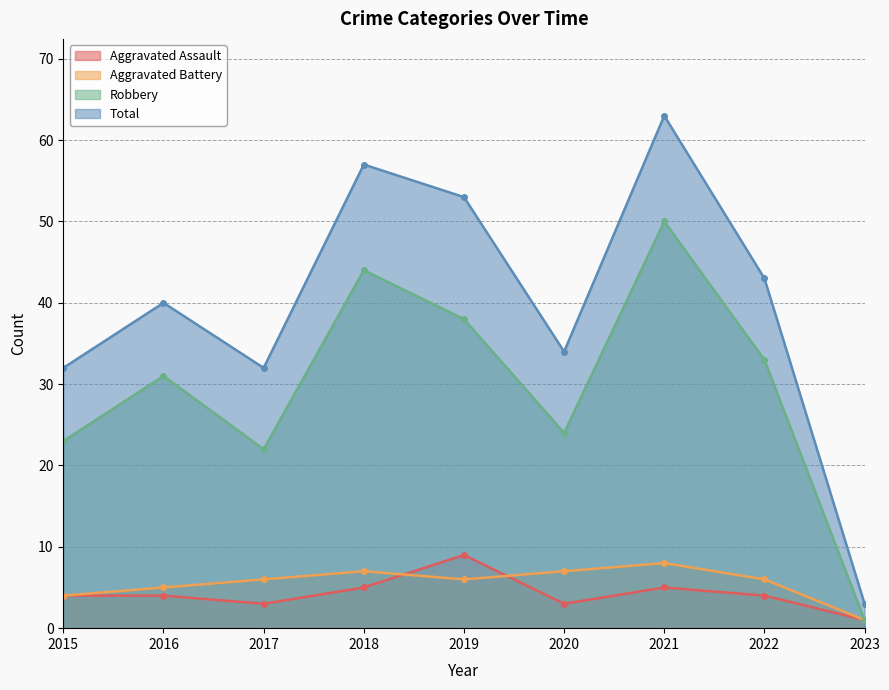

At how many categories does at least one series exceed 35?

5